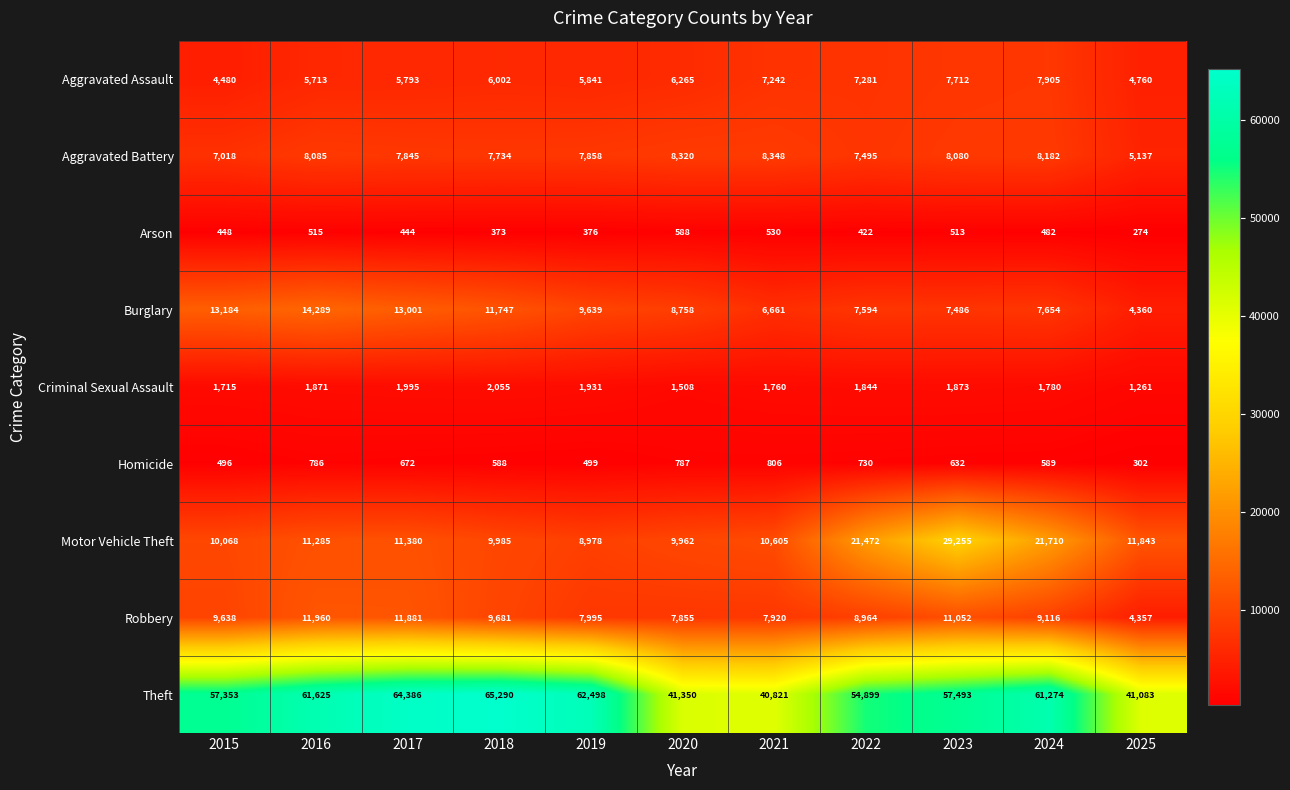

What is the spread (max minus min) of values at 2017?

63942